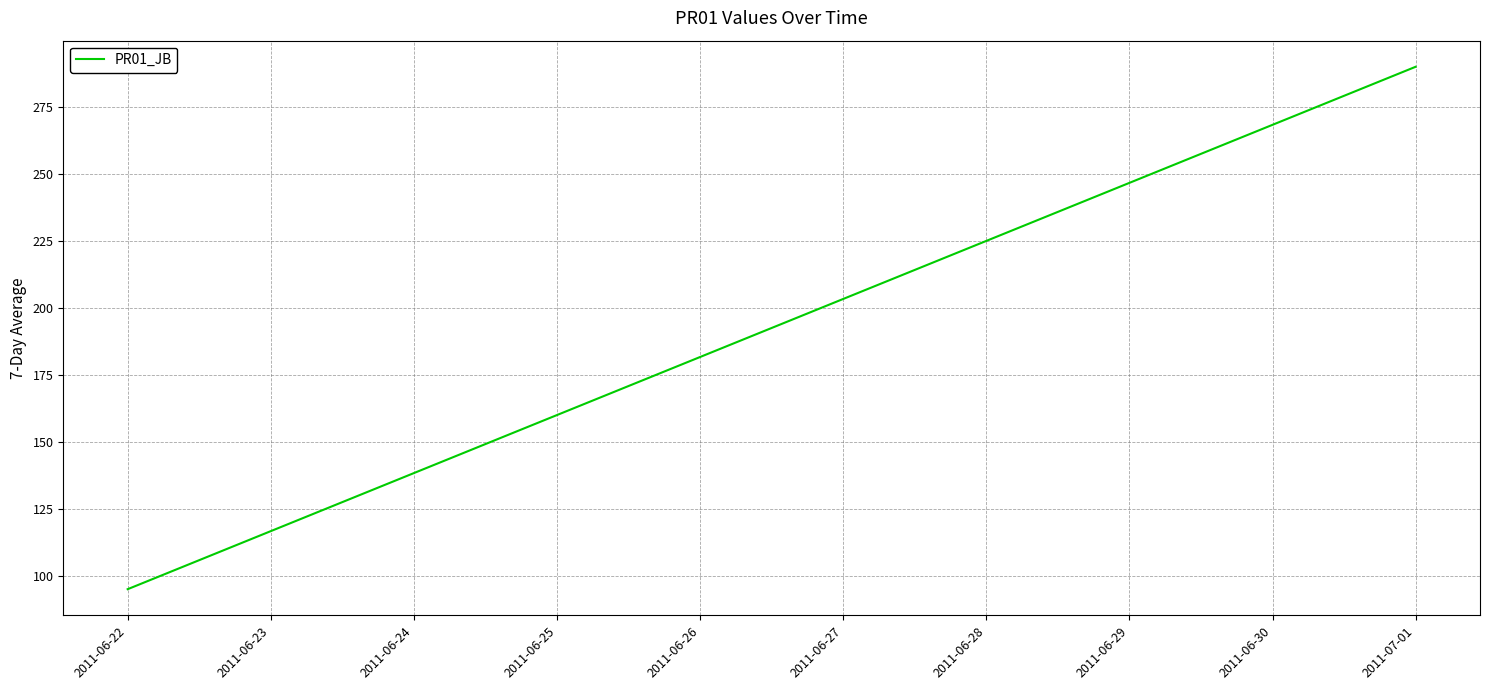

Does the chart have visible grid lines?

Yes